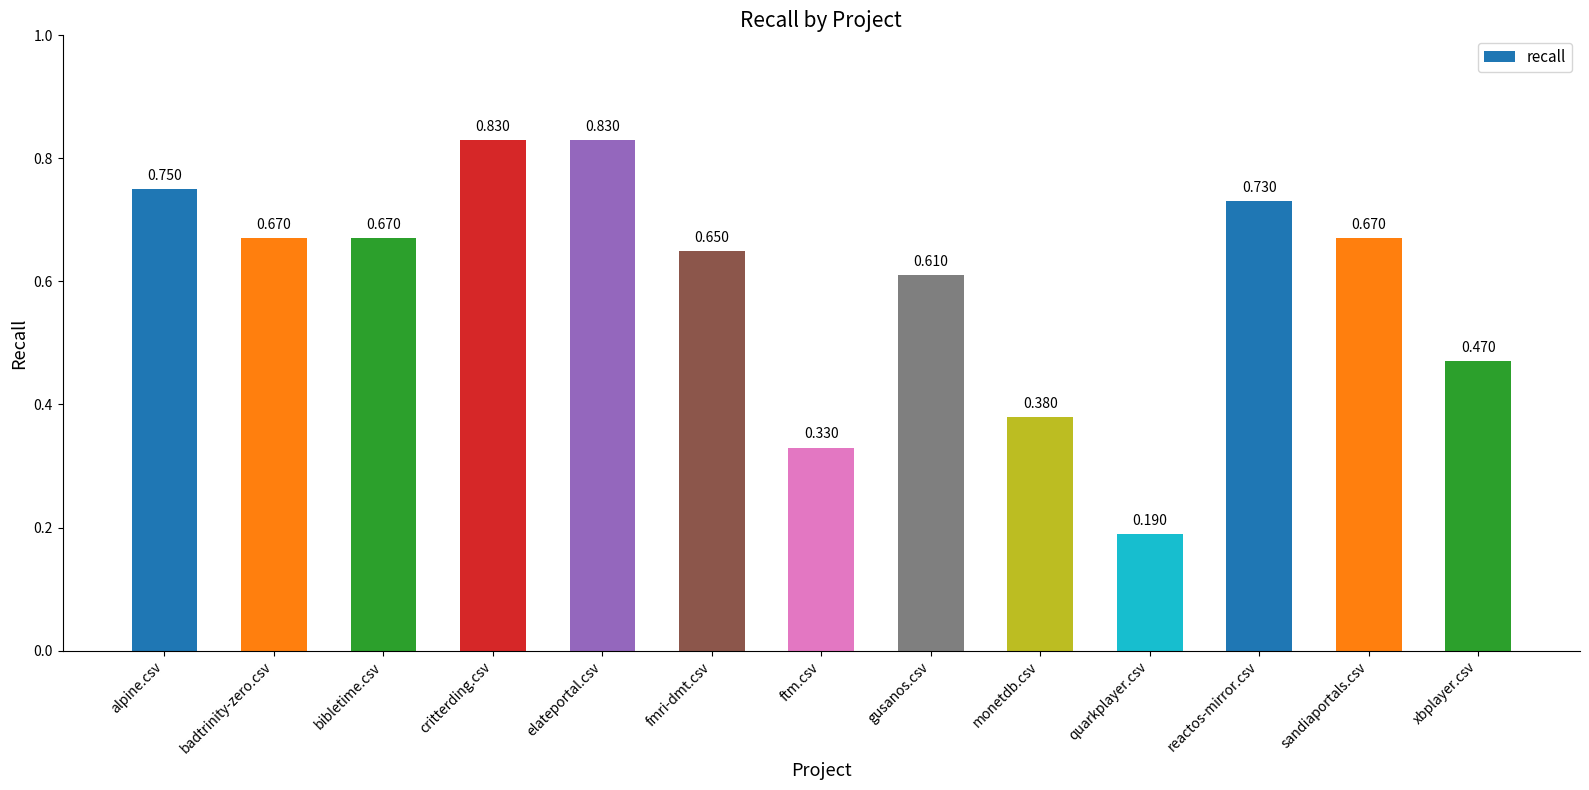

Between fmri-dmt.csv and ftm.csv, which is larger?

fmri-dmt.csv